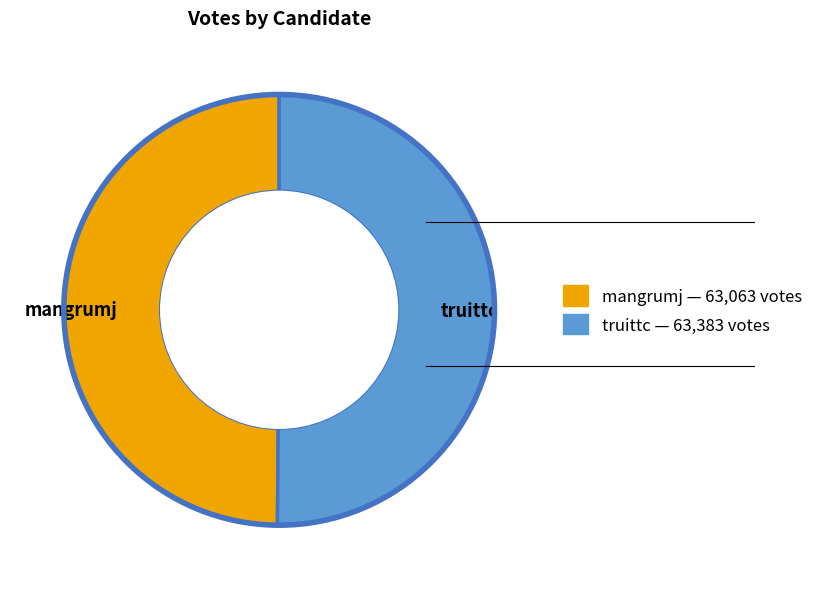

What is the ratio of the value at truittc to the value at mangrumj?

1.0